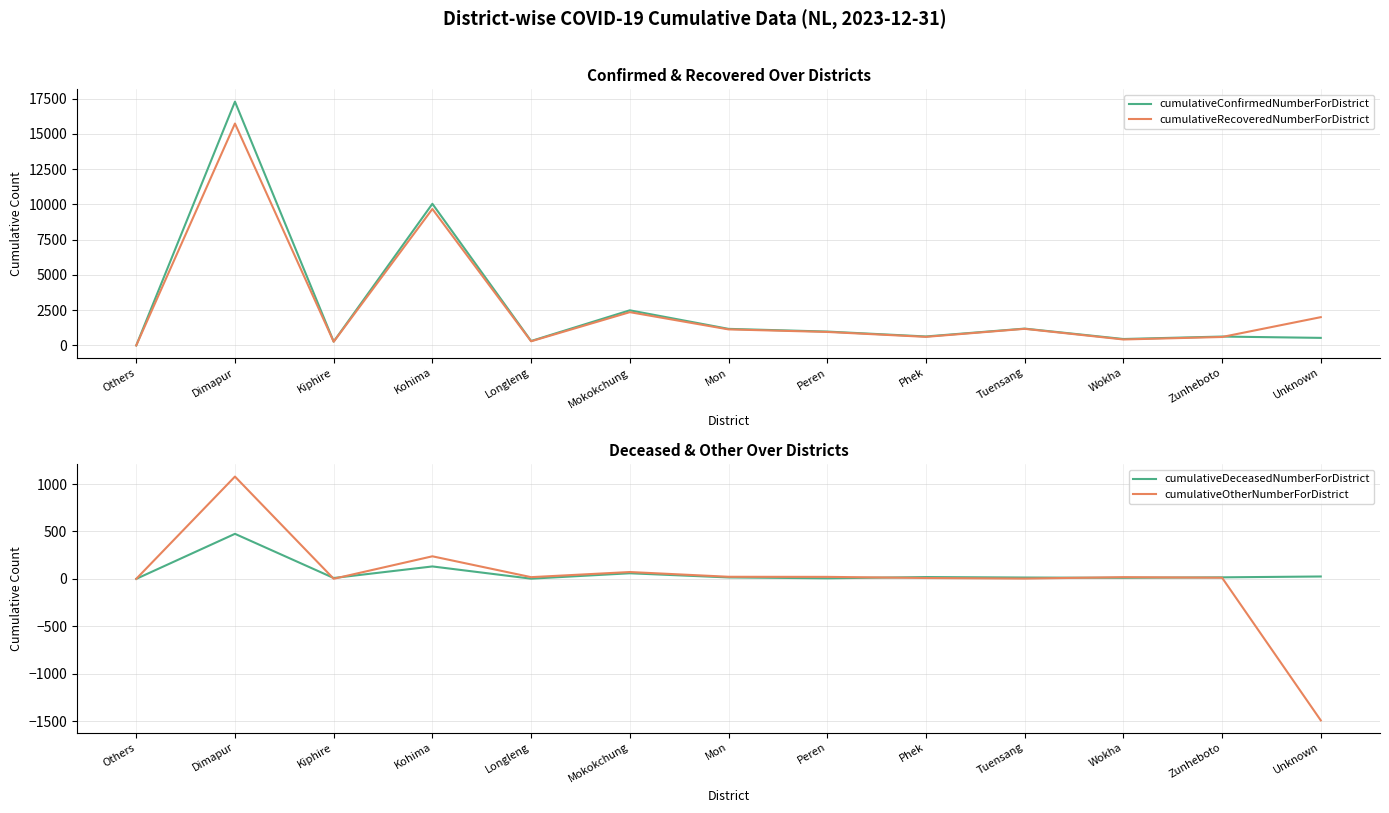

List the labels in order of cumulativeDeceasedNumberForDistrict value, largest first.

Dimapur, Kohima, Mokokchung, Unknown, Phek, Zunheboto, Mon, Tuensang, Wokha, Kiphire, Peren, Longleng, Others